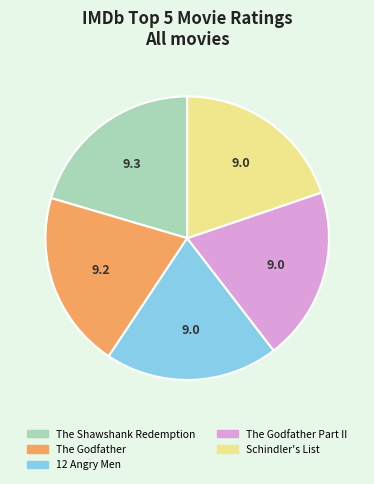

Do The Godfather and 12 Angry Men together represent more than half of the pie?

No